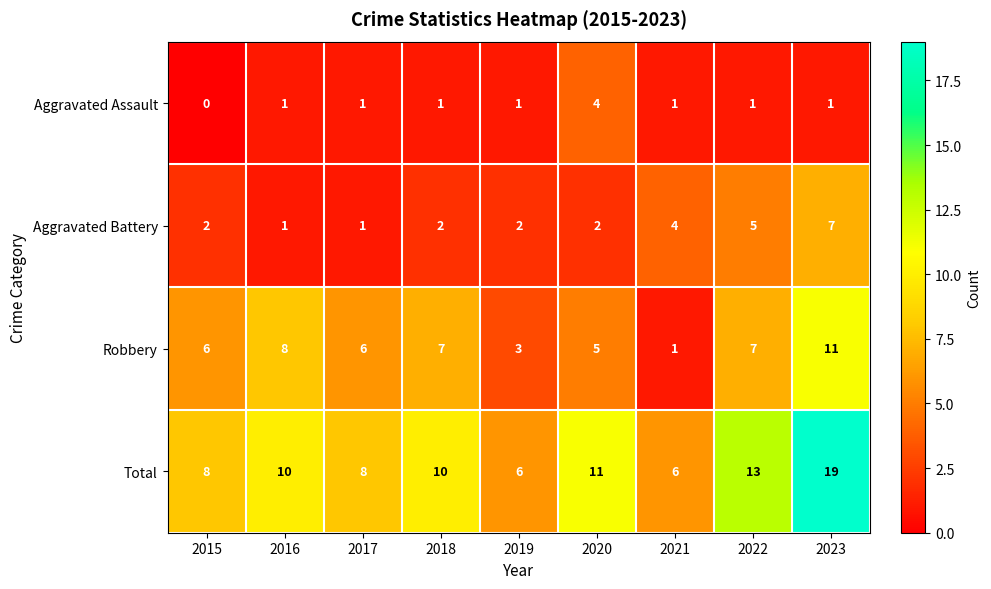

What is the sum of the Robbery values at 2015 and 2016?

14